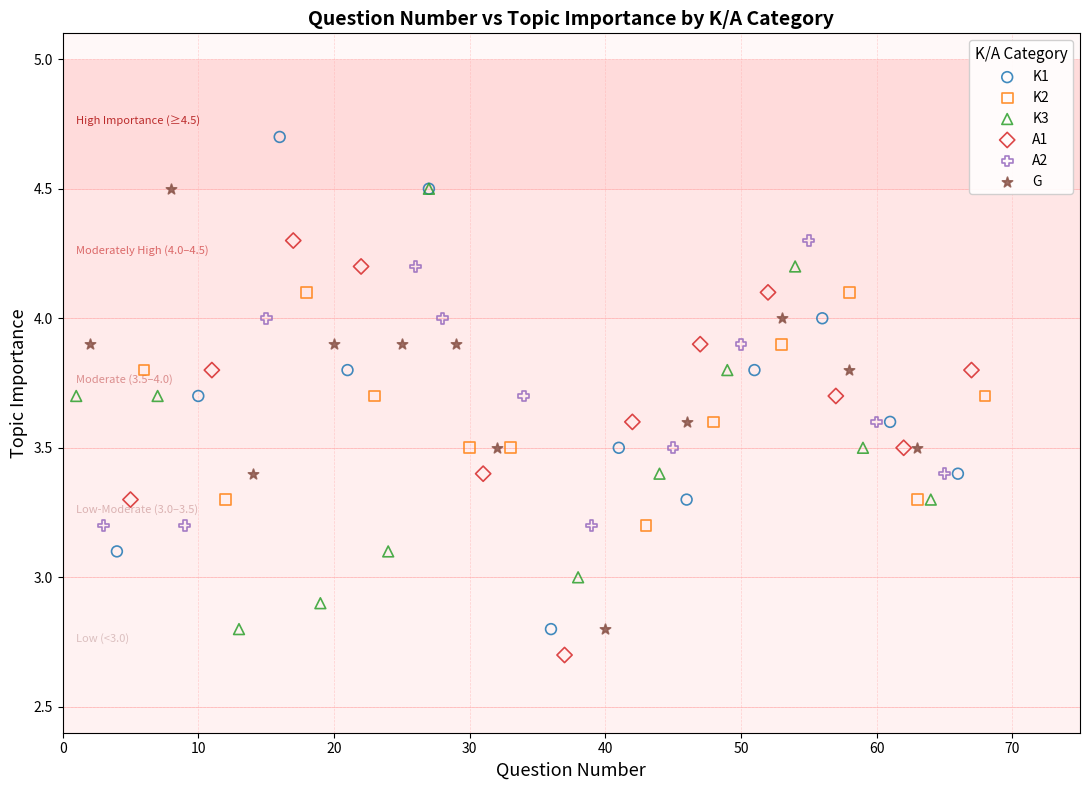

What are all the series names shown in the legend?

K1, K2, K3, A1, A2, G